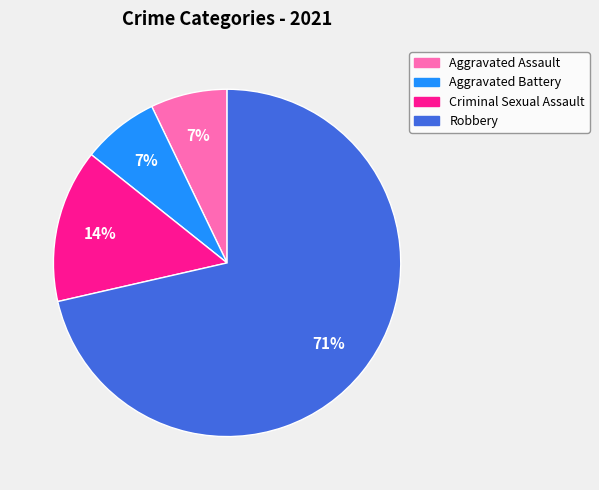

What is the largest slice in the pie chart?

Robbery